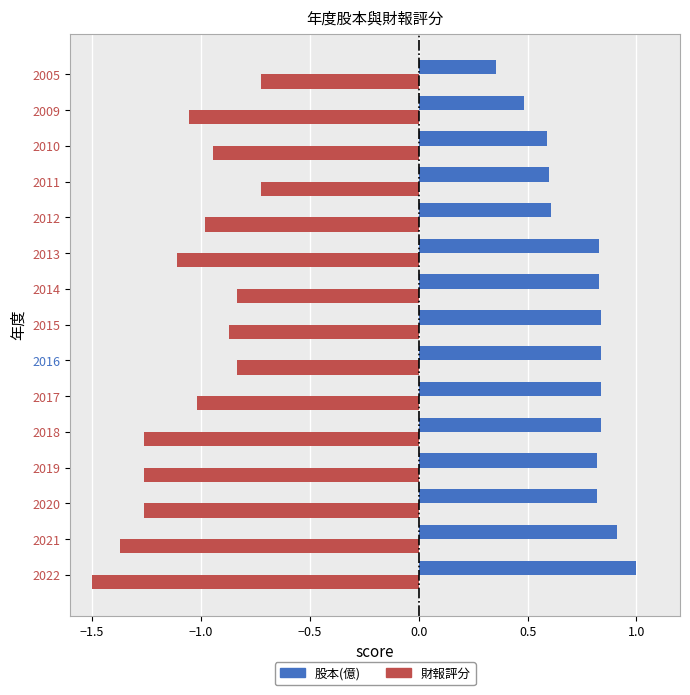

What is the approximate value of 股本(億) at 2012?

0.6